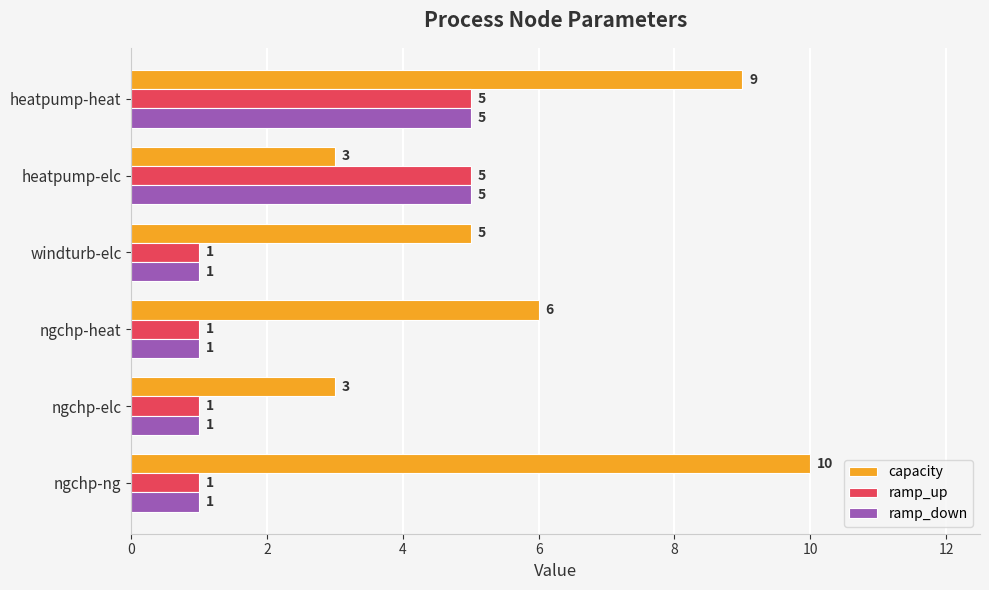

At which category is the sum across all series the highest?

heatpump-heat